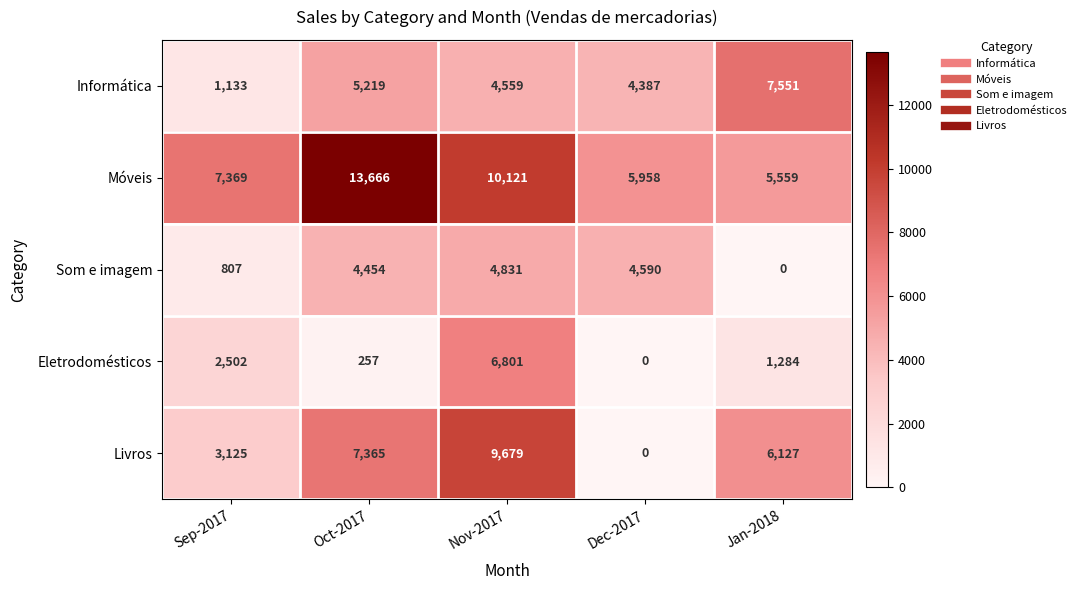

At which label does Móveis reach its minimum?

Jan-2018